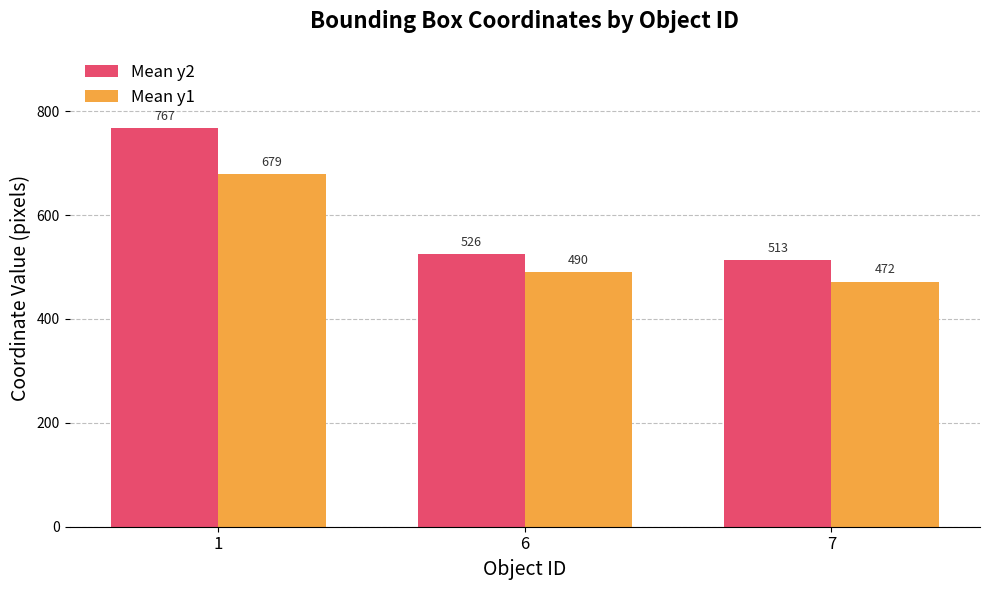

Between 1 and 7, which series saw the biggest shift?

Mean y2